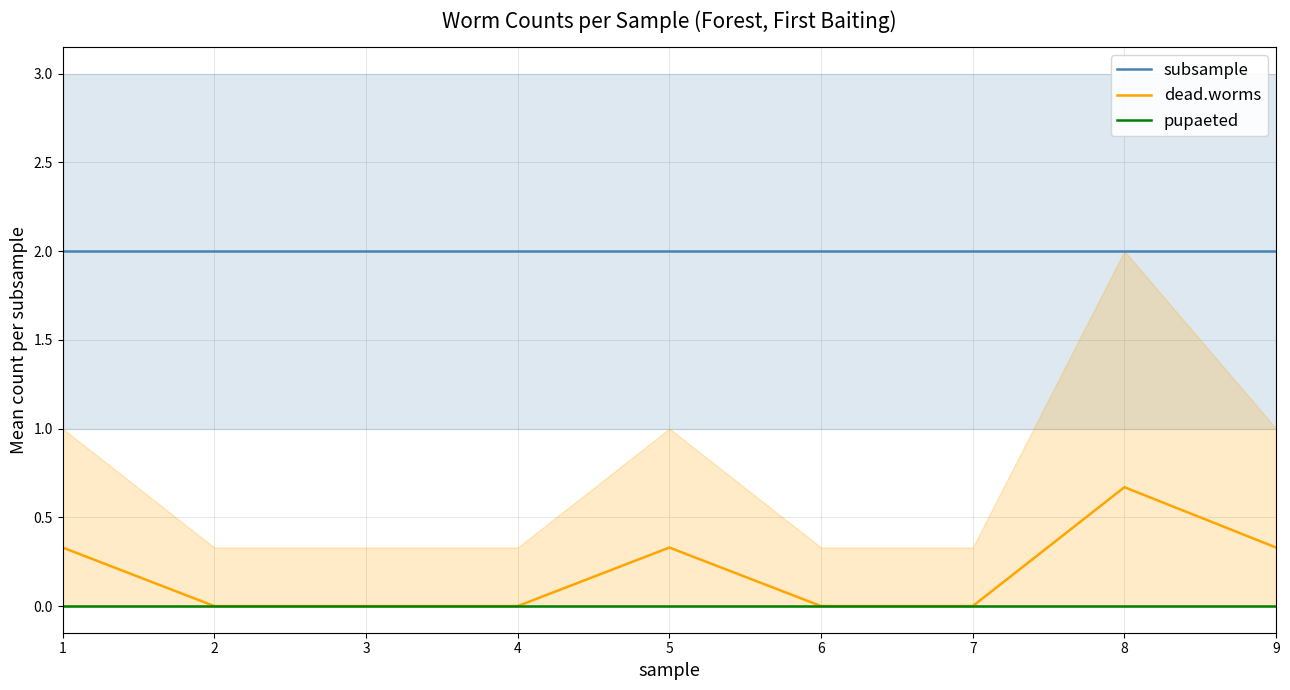

What is the spread (max minus min) of values at 8?

2.0